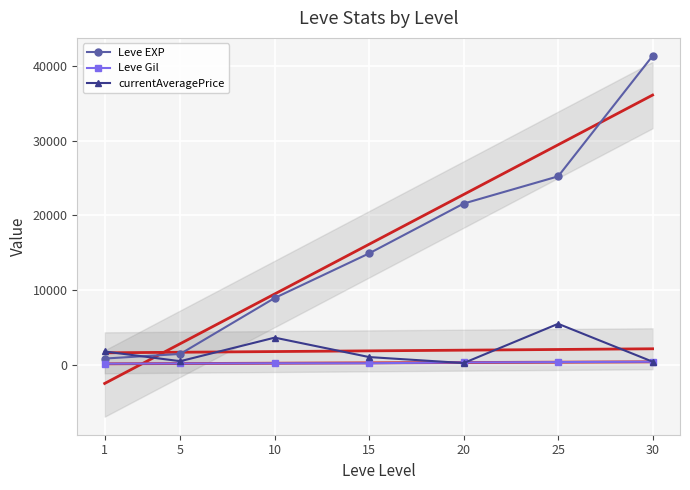

Which series changed the most between 1 and 30?

Leve EXP